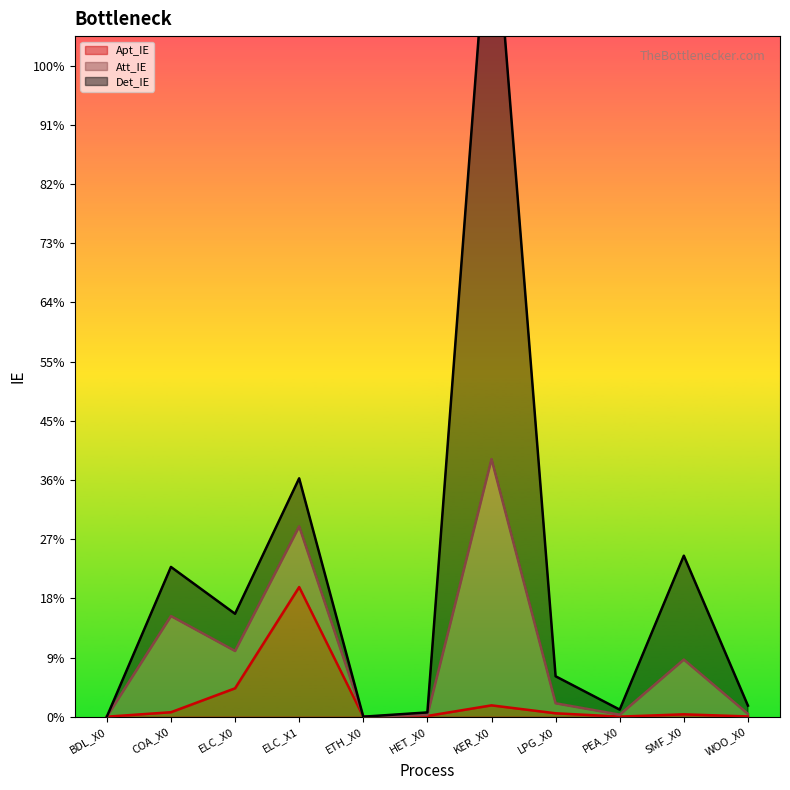

True or false: Att_IE has more than 2 interior local peaks.

True